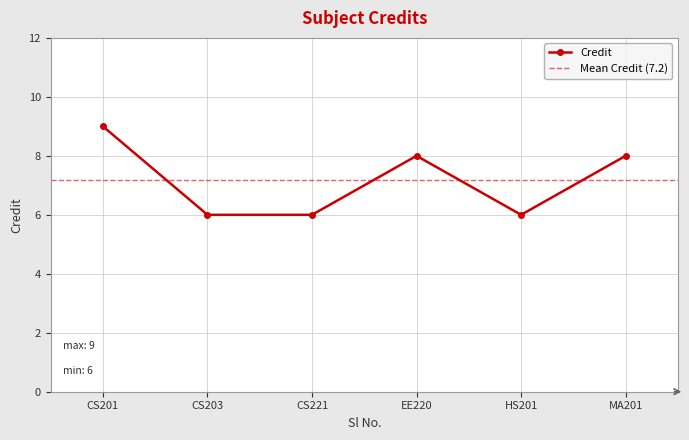

The Credit series shows 6 at CS221. True or false?

True